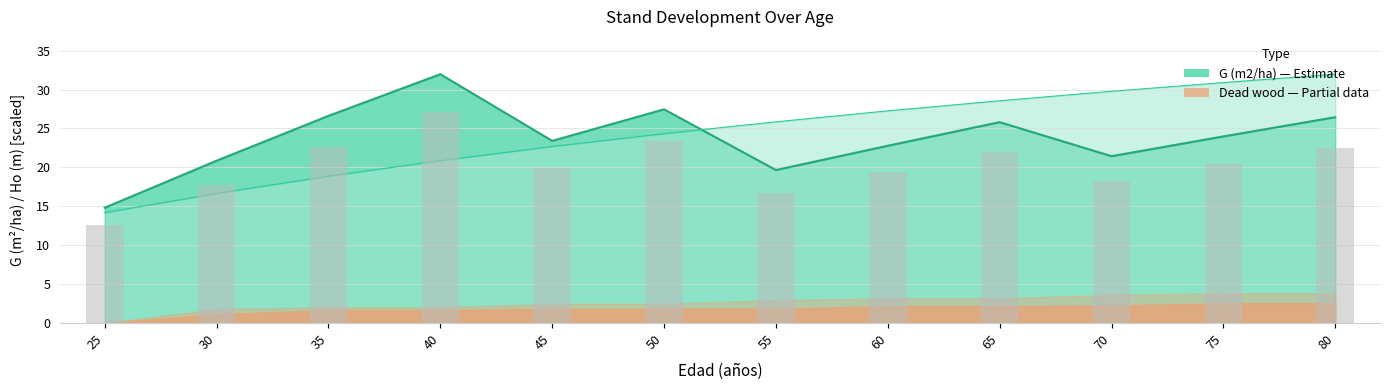

Between 45 and 60, which is larger?

60